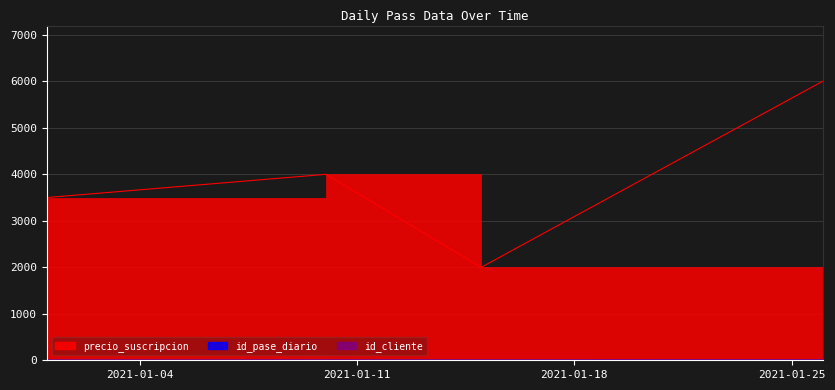

What are all the series names shown in the legend?

id_pase_diario, id_cliente, precio_suscripcion